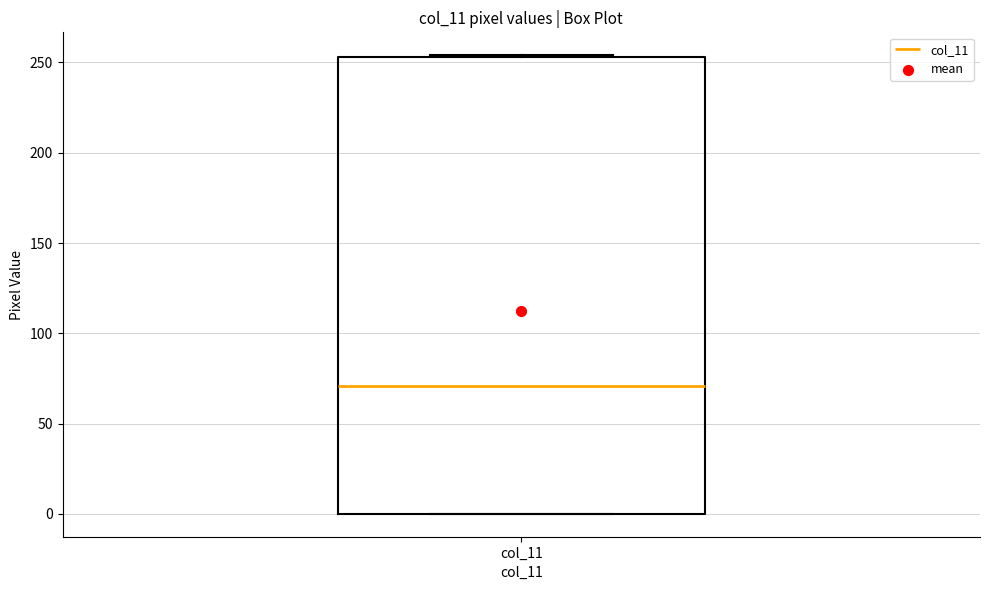

Transcribe this box plot: give where the median line is, the range the box spans, and where the two whiskers end, as read against the y-axis. The values are not printed on the chart, so give them approximately, as read against the axis.

median 70, box 0 to 255, whiskers 0 to 255